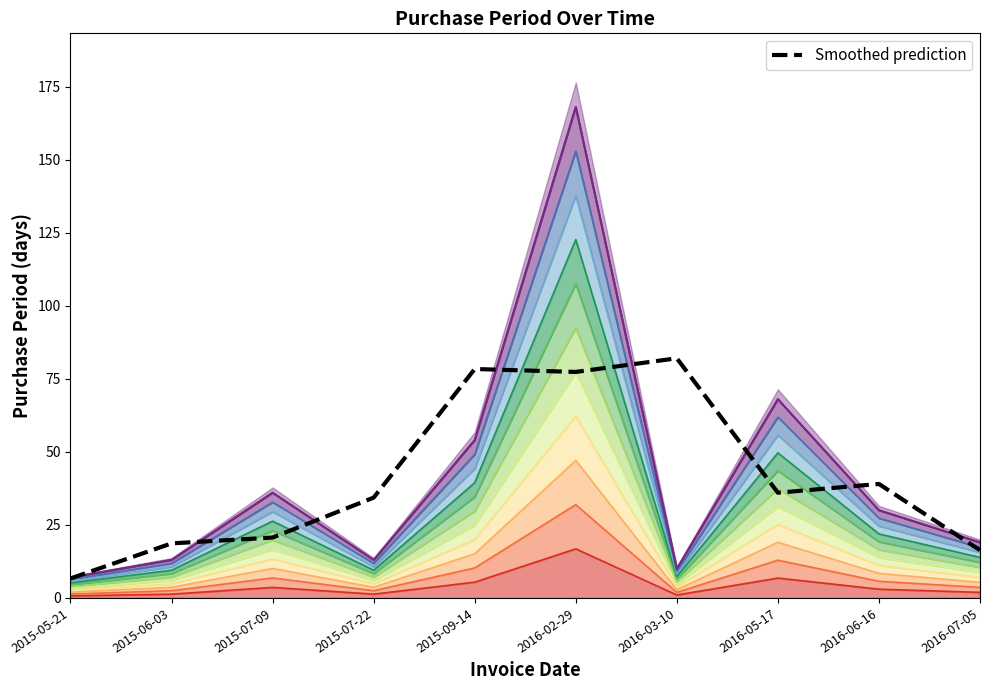

Reading right to left, transcribe all the data shown in this chart.

2016-07-05=16.3	2016-06-16=39.0	2016-05-17=36.0	2016-03-10=82.0	2016-02-29=77.3	2015-09-14=78.3	2015-07-22=34.3	2015-07-09=20.7	2015-06-03=18.7	2015-05-21=6.7